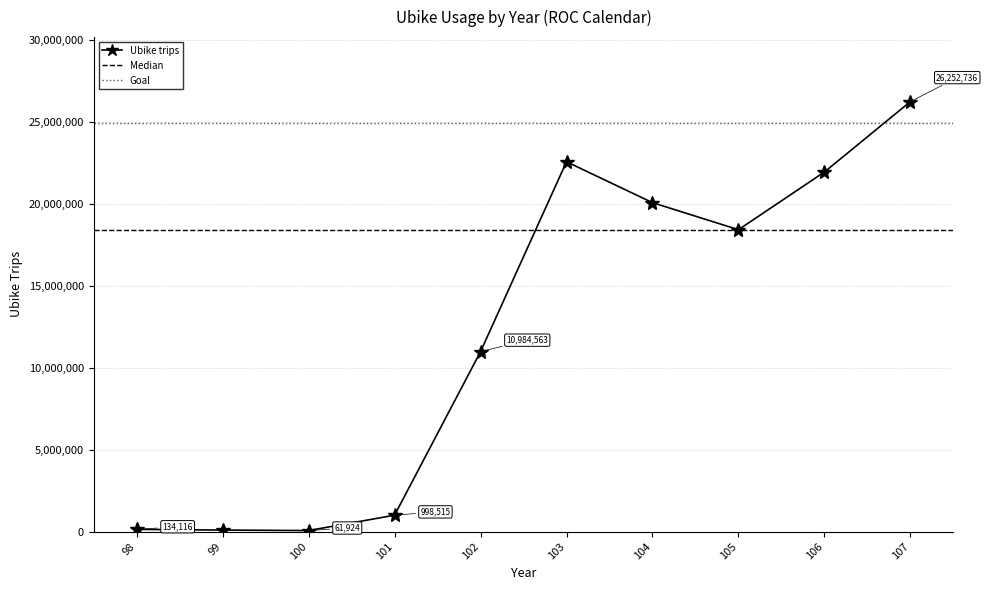

Which label corresponds to the largest value in the chart?

107